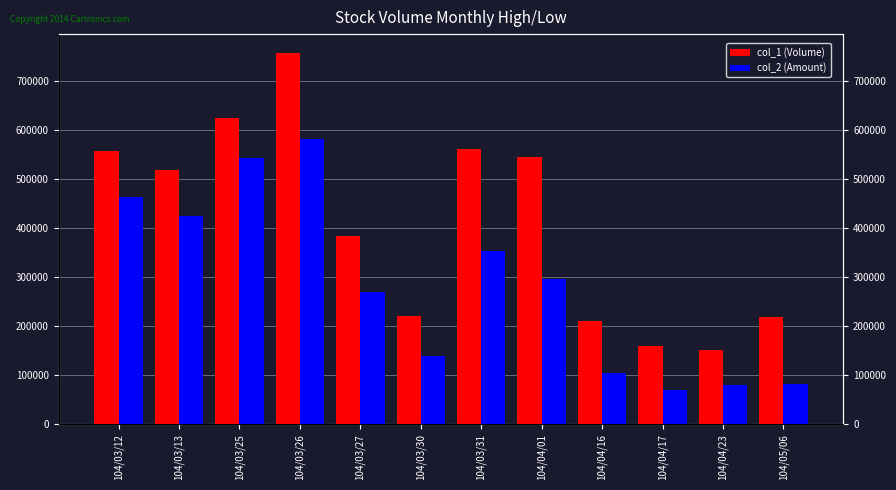

Reading left to right, list all the values displayed in this chart.

col_1 (Volume): 556000	519000	624000	757000	384000	220000	560000	544000	210000	160000	152000	219000
col_2 (Amount): 463570	423370	543150	582100	269960	140040	353260	296660	104700	69790	80560	82840